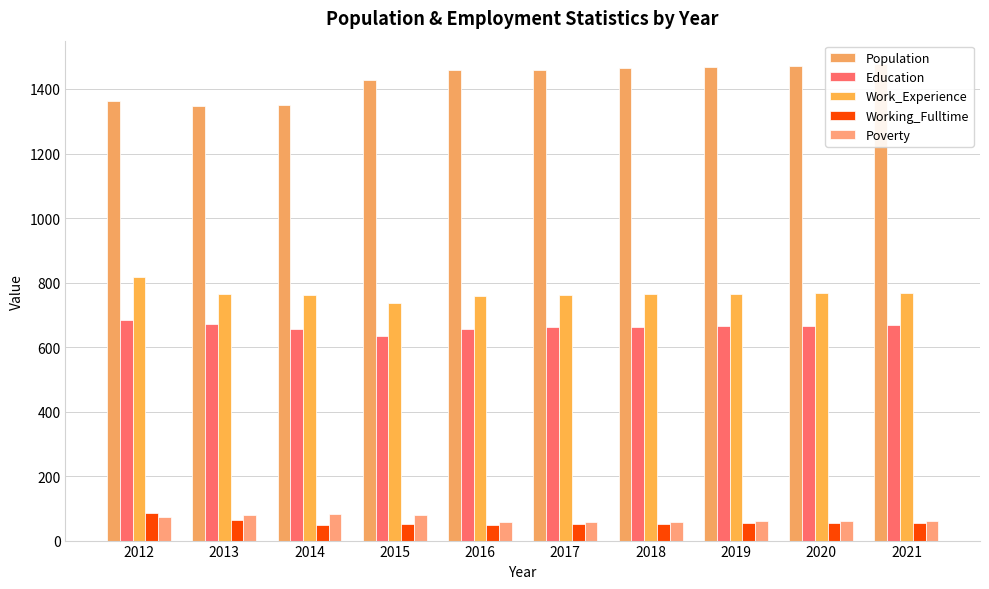

What is the value of the Population bar at the 6th from the left?

1460